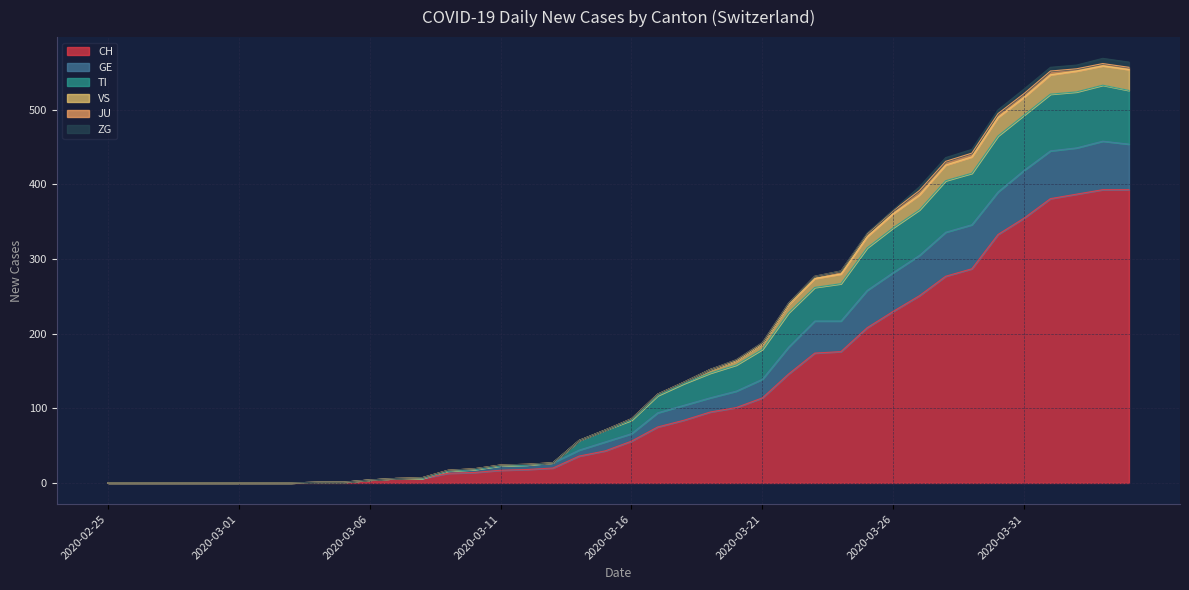

What is the label of the 17th point from the left?

2020-03-12